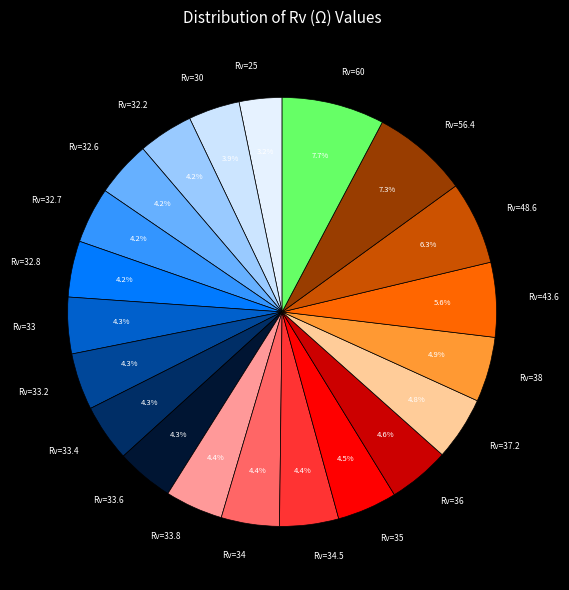

How many slices are in this pie chart?

21